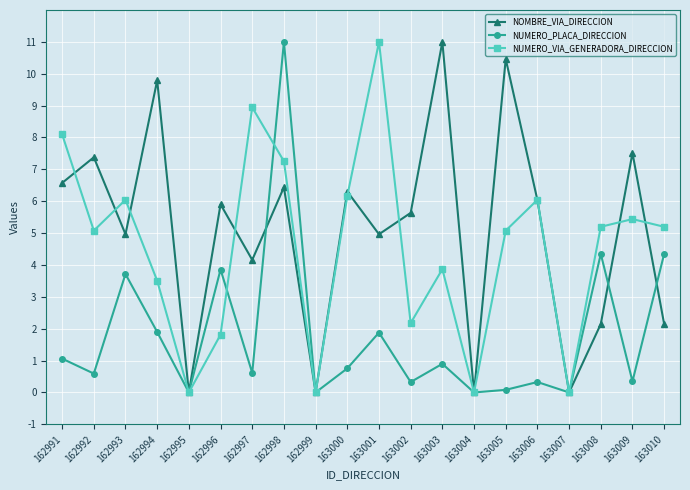

True or false: NOMBRE_VIA_DIRECCION and NUMERO_VIA_GENERADORA_DIRECCION cross at least once.

True